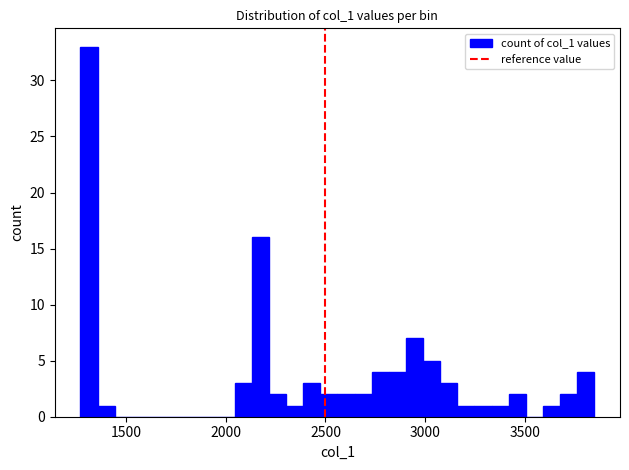

Around what value on the x-axis is the tallest bar? Give the approximate position of its centre, as read against the axis.

1300